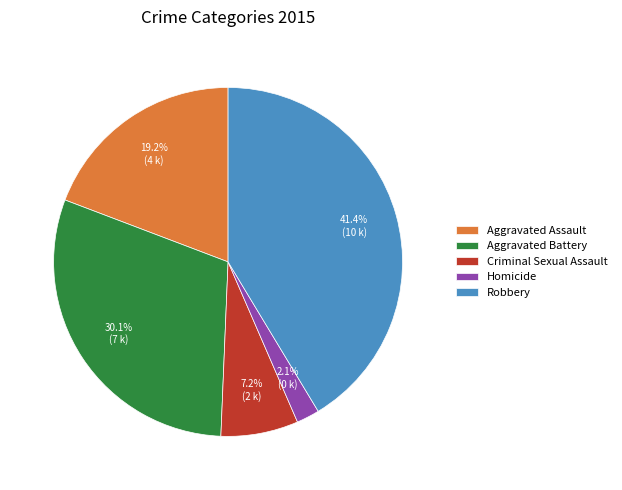

How many segments does this pie chart have?

5